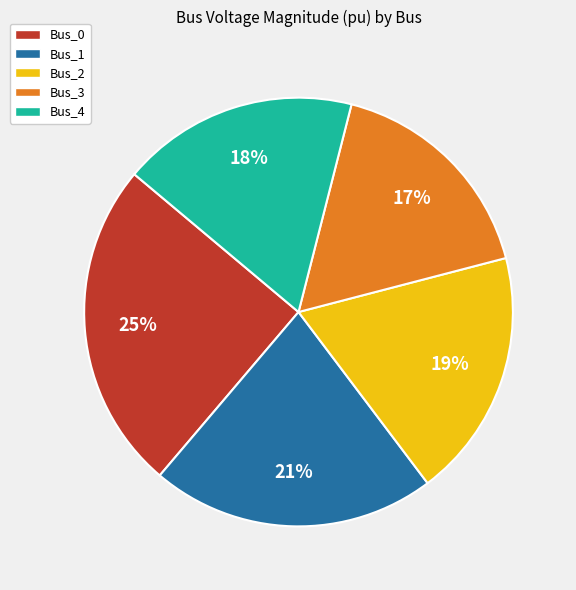

Which category has the biggest portion of the pie?

Bus_0